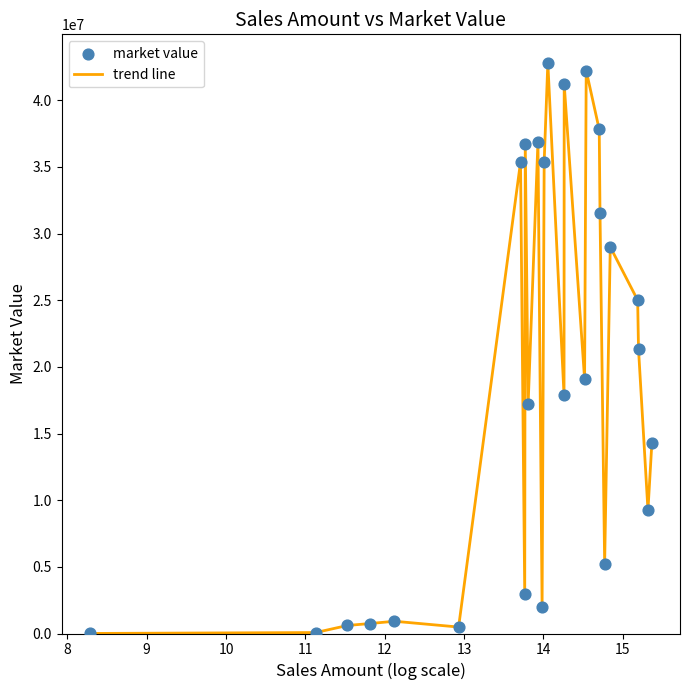

What is the difference between the maximum and minimum values?

42805810.2